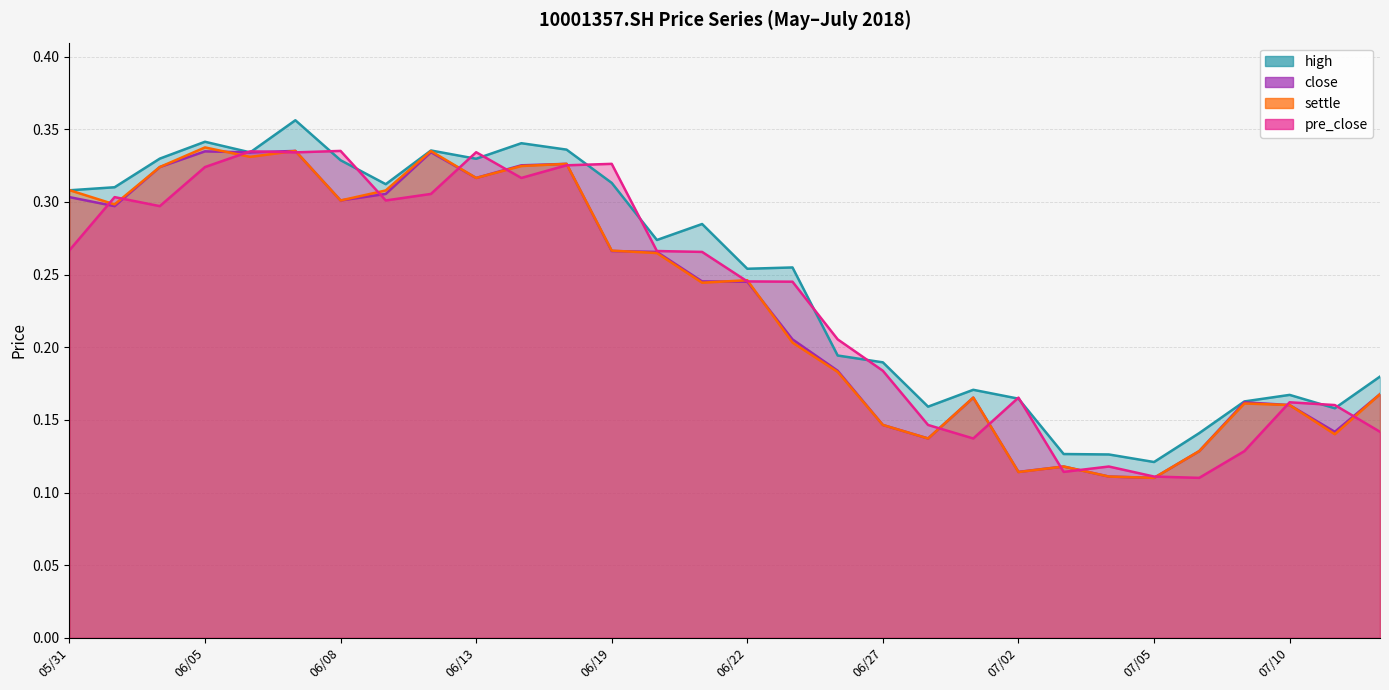

What is the difference between the maximum and minimum values in the pre_close series?

0.2